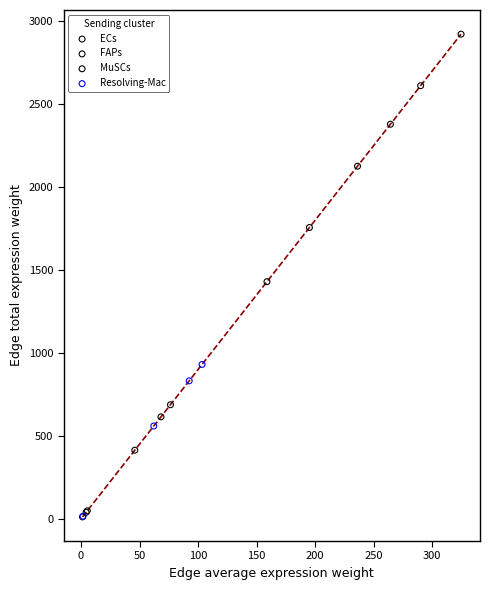

Which series has the widest spread of Y values?

MuSCs